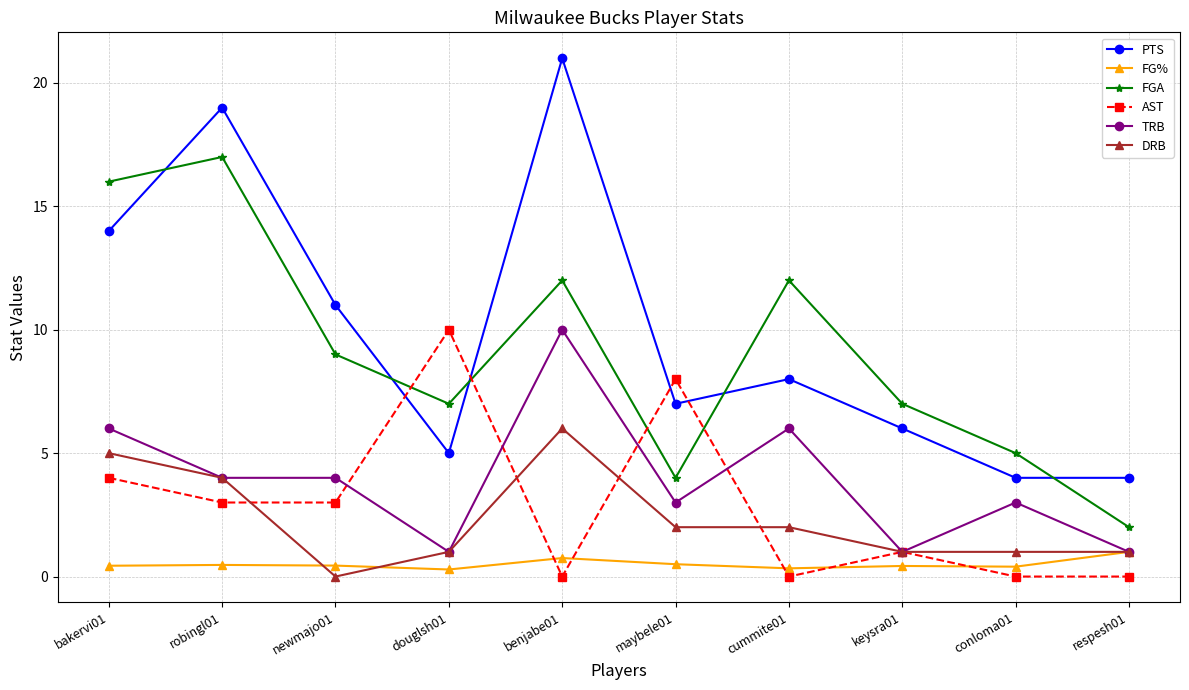

True or false: FGA and AST intersect in this chart.

True